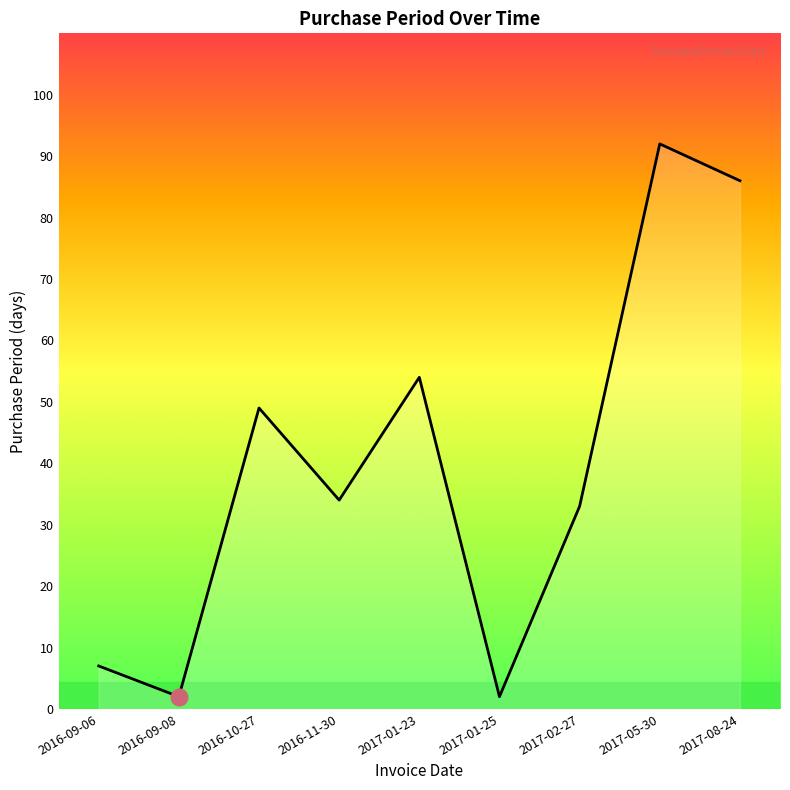

Which has a higher value, 2017-01-23 or 2016-10-27?

2017-01-23